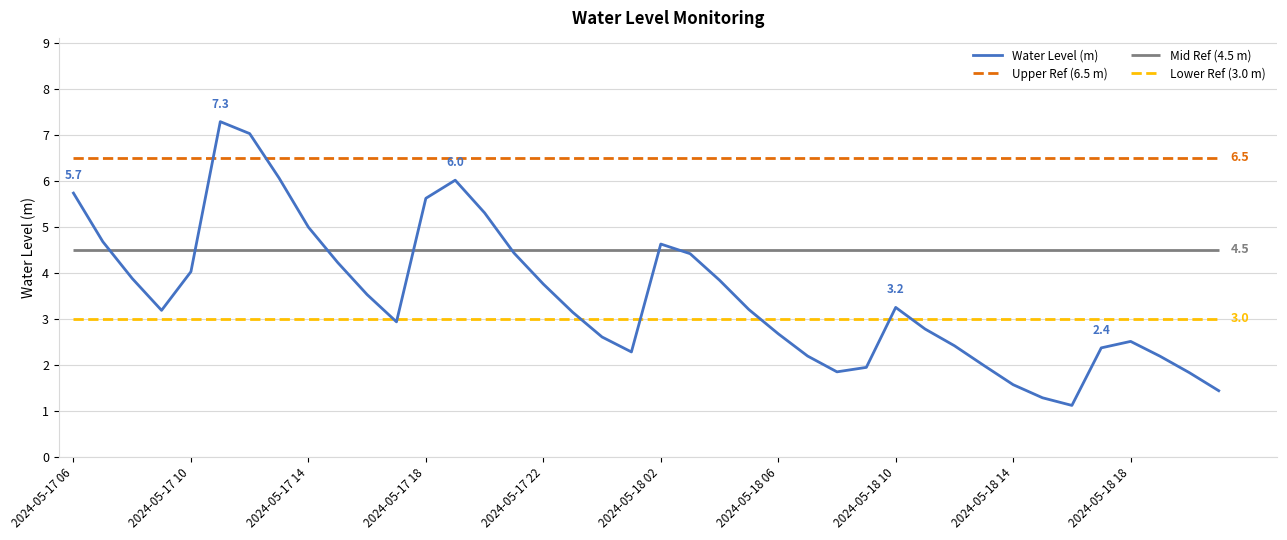

What is the sum of all values?

140.2